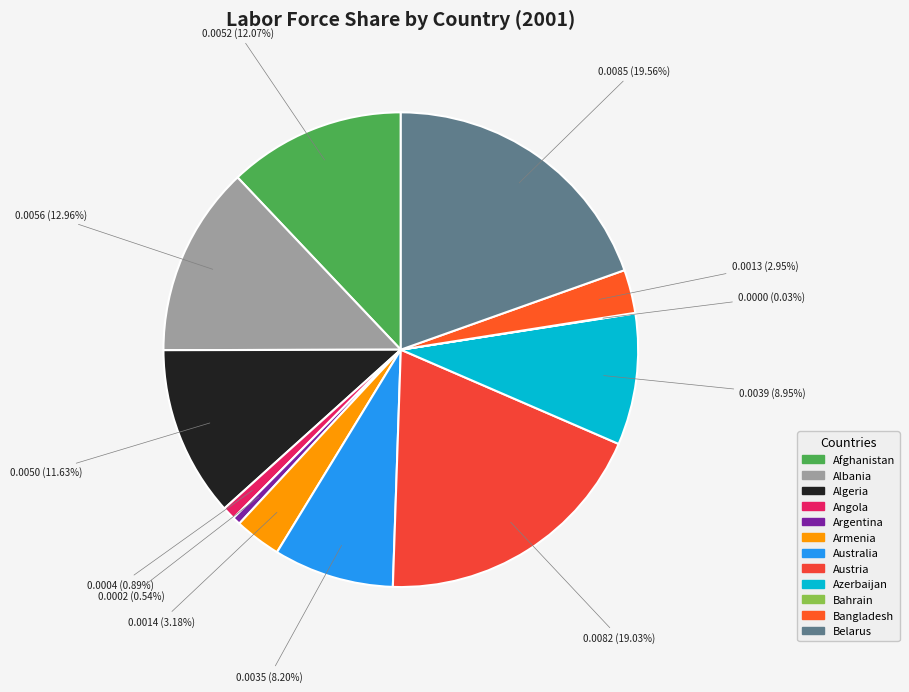

To the nearest percent, what is the difference between the largest and smallest slice percentages?

20%